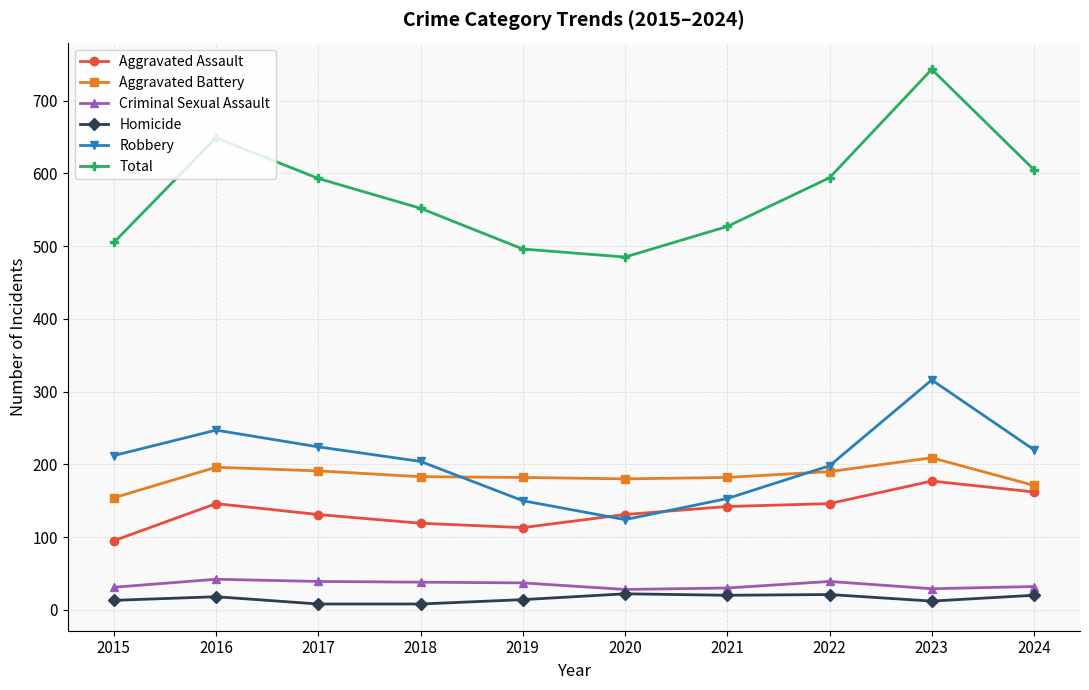

The value of Homicide at 2017 is 8. True or false?

True